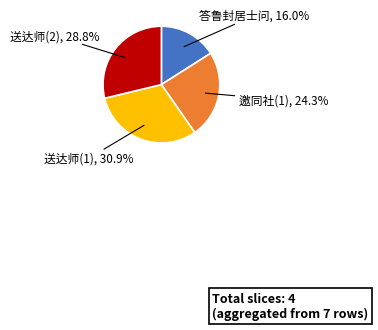

To the nearest percent, what is the difference between the largest and smallest slice percentages?

15%